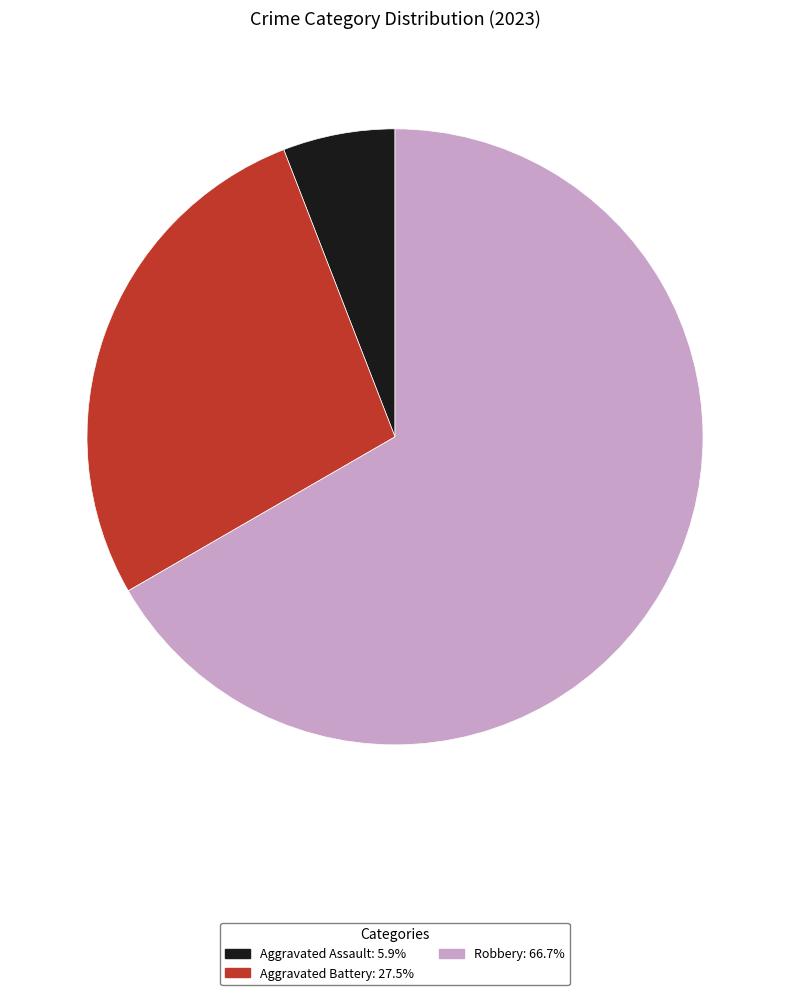

Does any single category account for the majority?

Yes